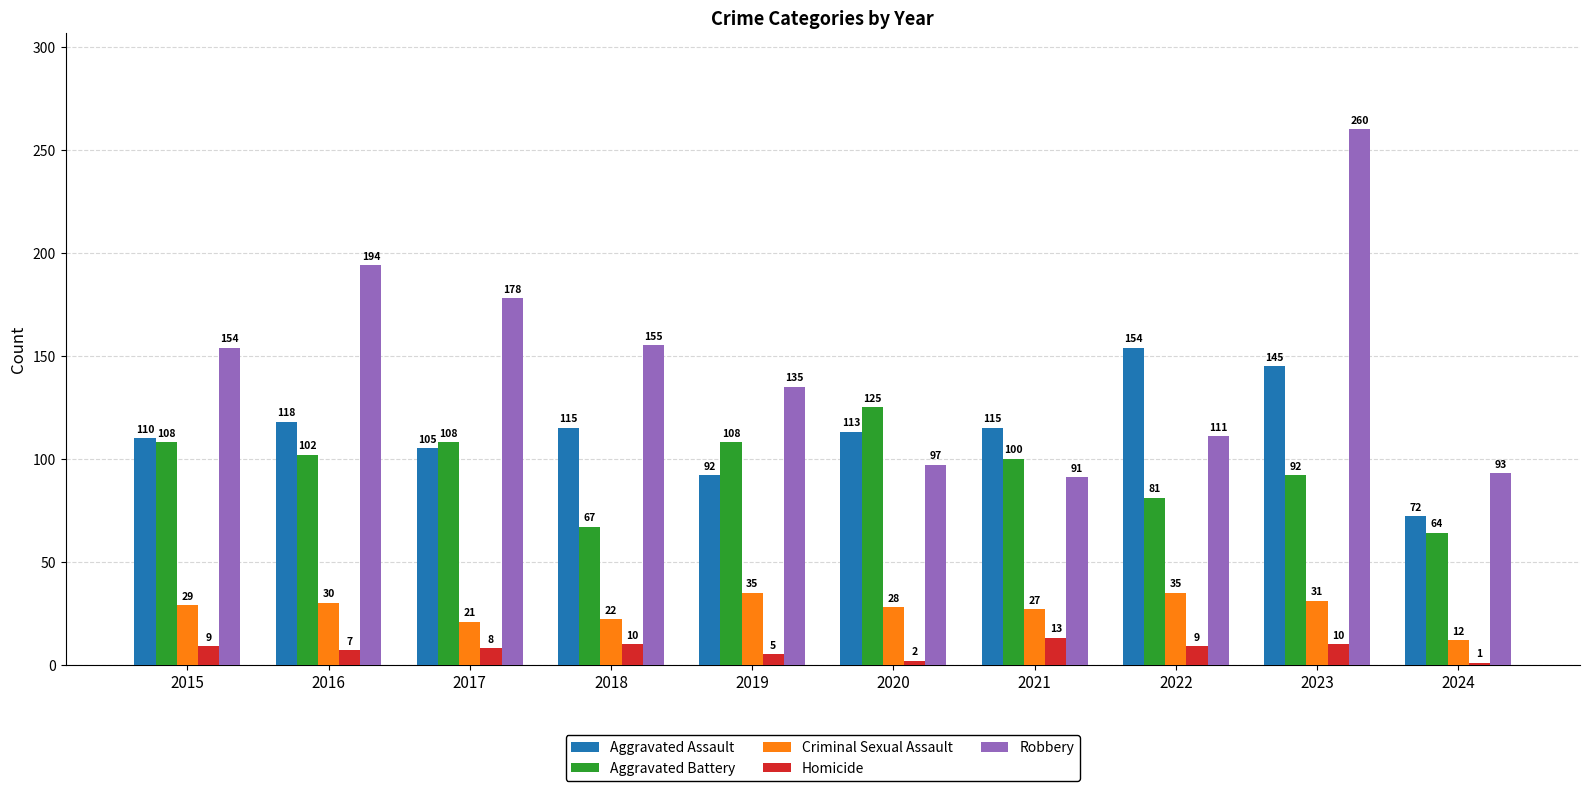

What is the value of the Homicide bar at the 5th from the left?

5